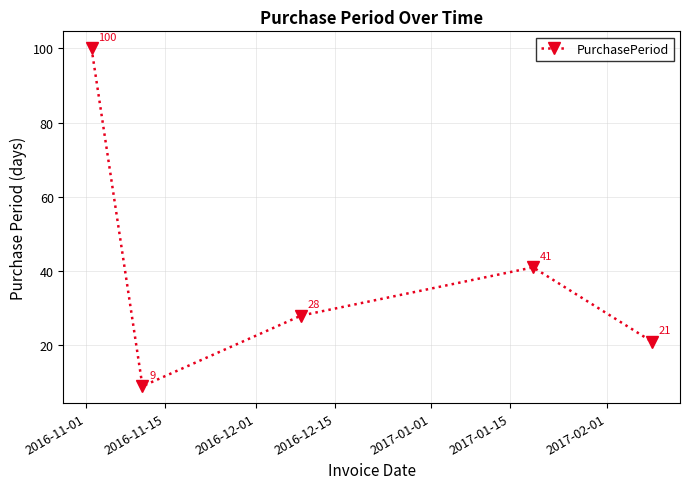

What is the value of the 5th point from the left?

21